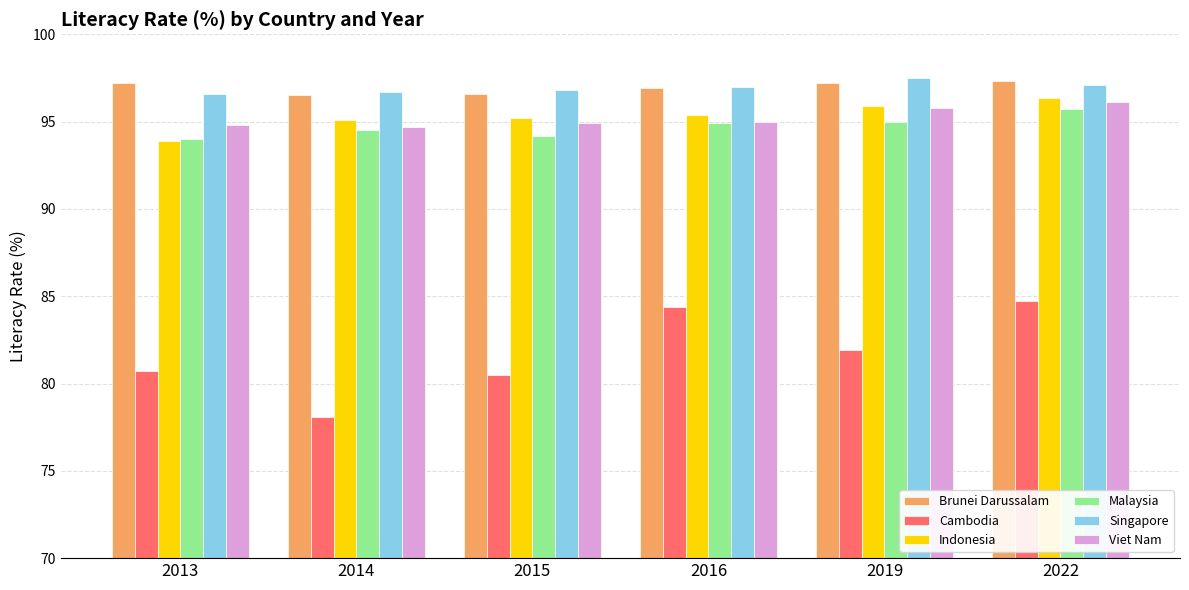

Is it true that Indonesia equals 95.2 at 2015?

True